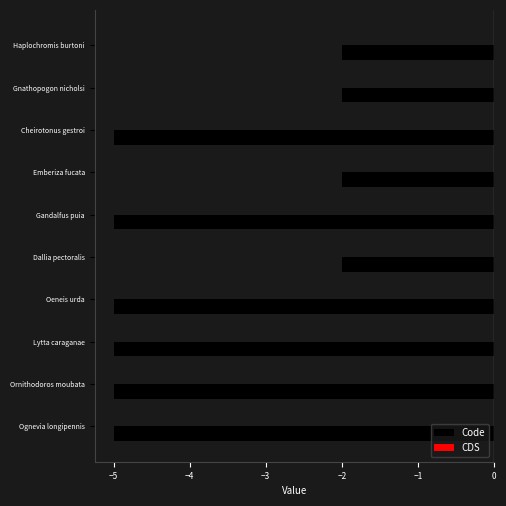

What value does the data have at Ognevia longipennis?

-5